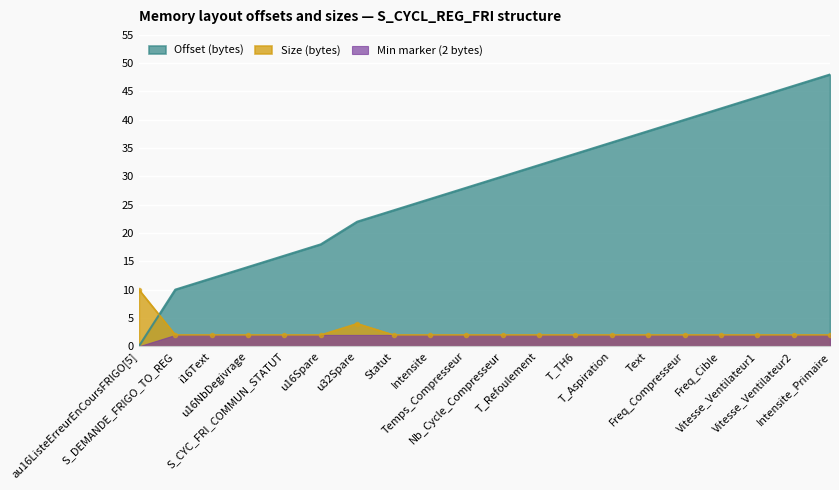

What is the difference between the Offset (bytes) values at T_Aspiration and S_CYC_FRI_COMMUN_STATUT?

20